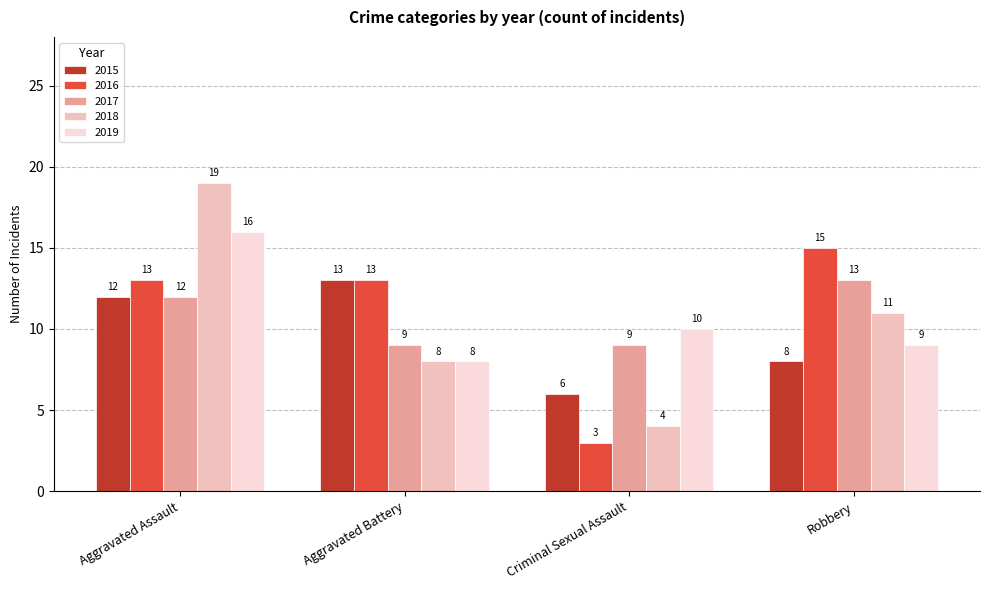

How many bars are there in total?

20